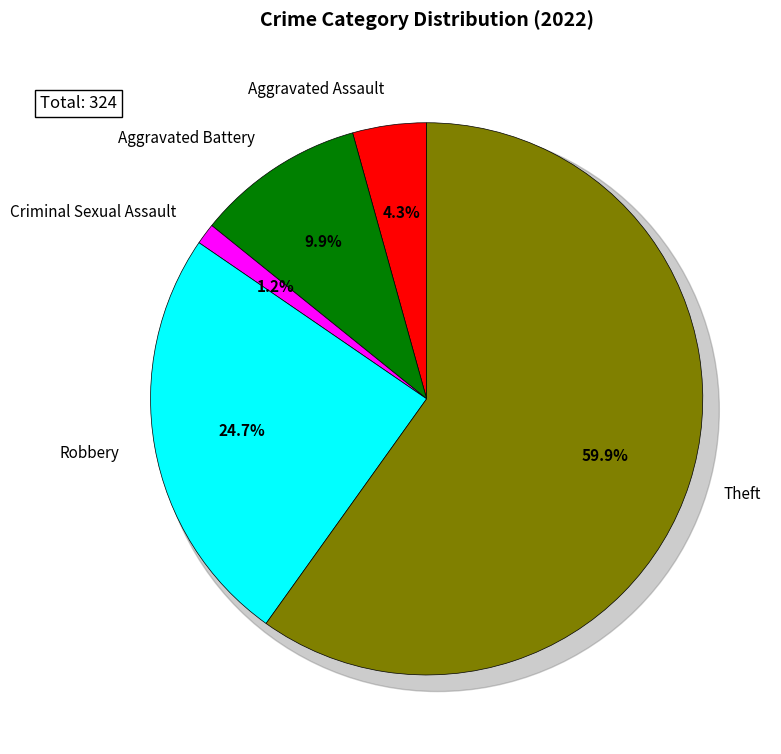

To the nearest percent, what portion does Aggravated Battery represent?

10%